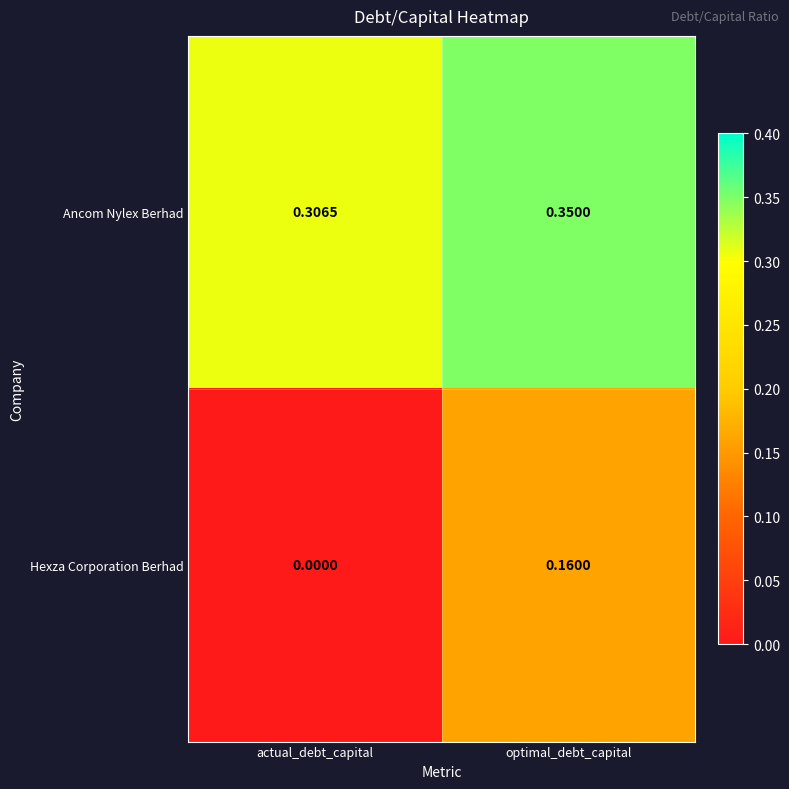

List the series in order of their peak value, lowest first.

Hexza Corporation Berhad, Ancom Nylex Berhad